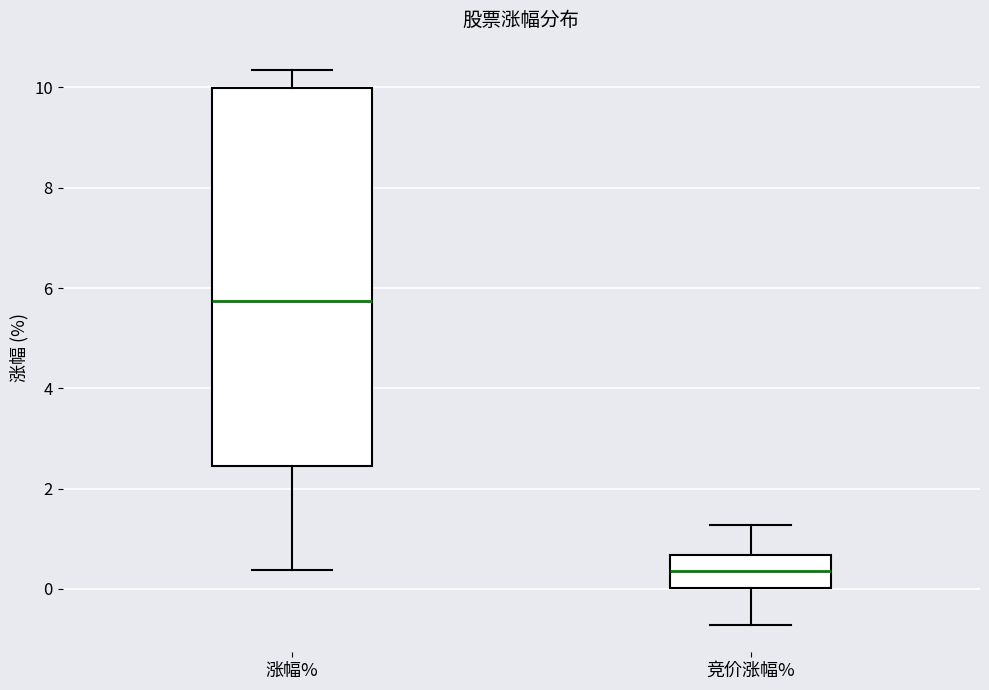

Where is the upper edge of the box for 竞价涨幅% on the y-axis? The values are not printed on the chart, so give them approximately, as read against the axis.

0.6